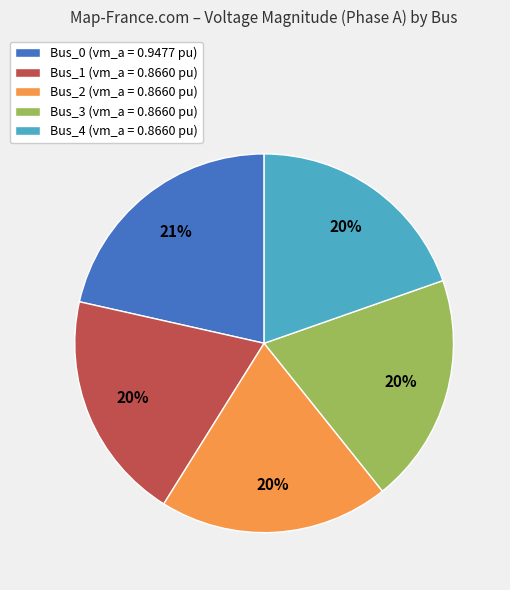

To the nearest percent, what is the average slice percentage?

20%